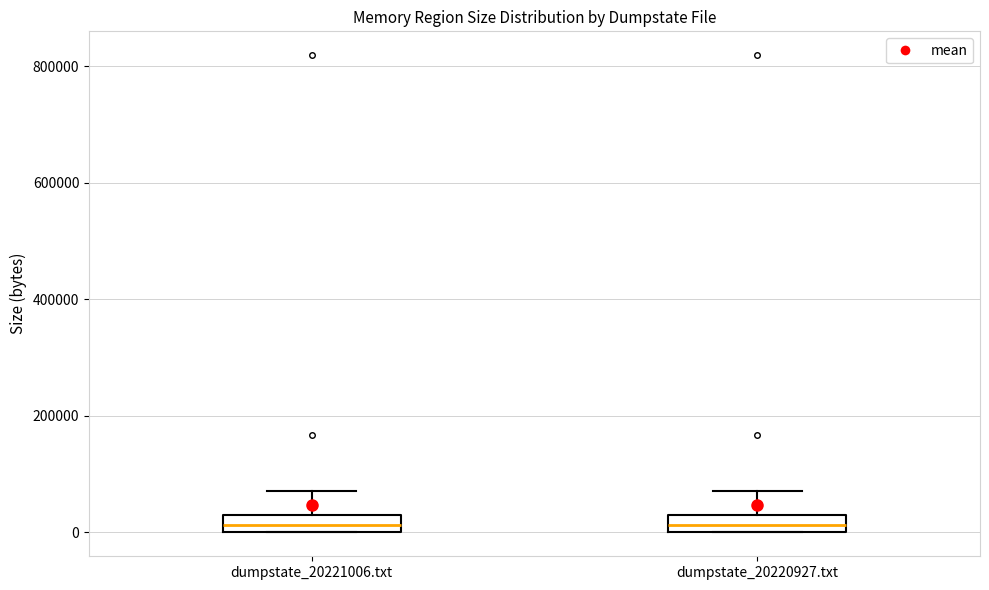

Where does the upper whisker of the box for dumpstate_20221006.txt end on the y-axis? The values are not printed on the chart, so give them approximately, as read against the axis.

80000